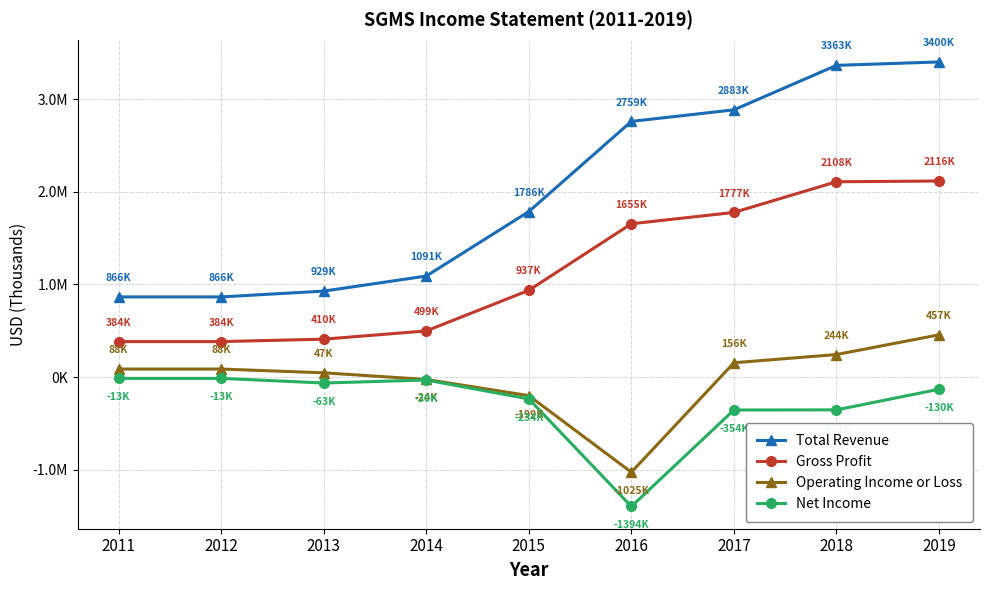

Reading left to right, extract all data points from this chart.

Total Revenue: 865900	865900	928600	1090900	1786400	2758800	2883400	3363200	3400000
Gross Profit: 384200	384200	410300	499200	937000	1654700	1777100	2107900	2116000
Operating Income or Loss: 88000	88000	47400	-24200	-198600	-1024600	155800	244500	457000
Net Income: -12600	-12600	-62600	-30200	-234300	-1394300	-353700	-352400	-130000